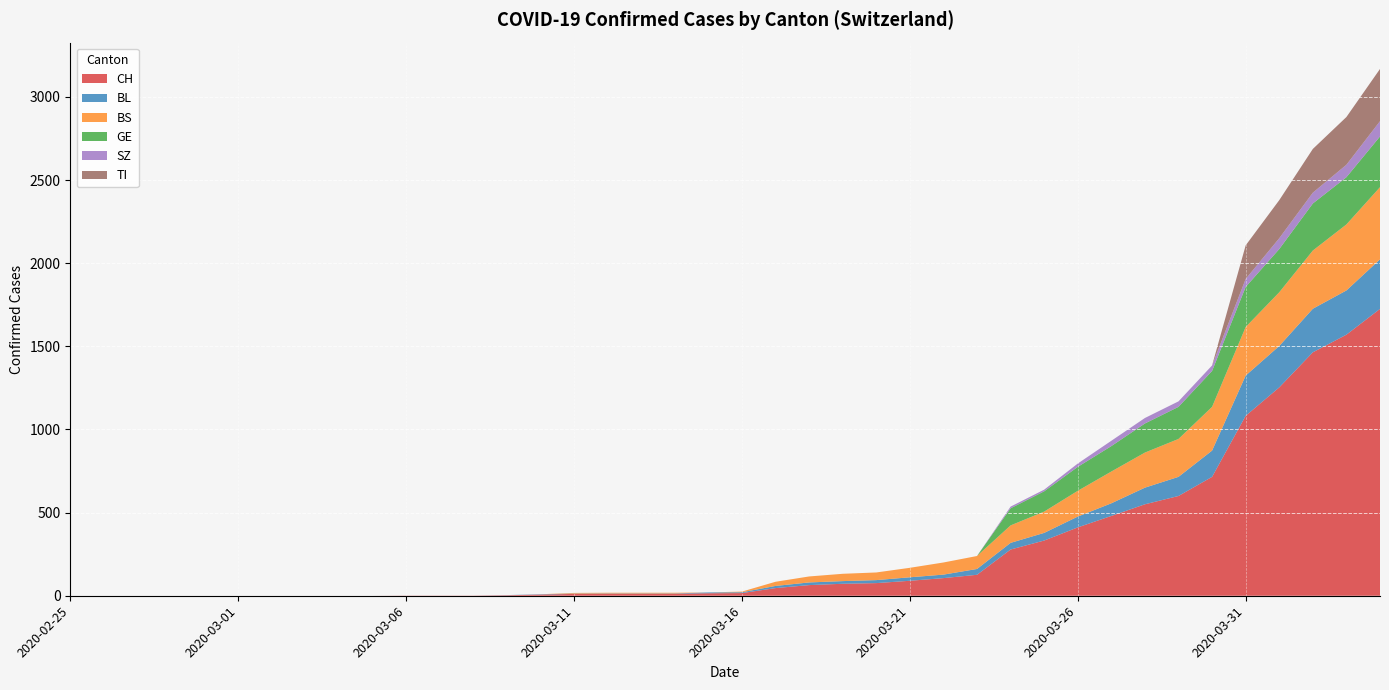

Reading left to right, list all the values displayed in this chart.

CH: 2020-02-25=0	2020-02-26=0	2020-02-27=0	2020-02-28=0	2020-02-29=0	2020-03-01=0	2020-03-02=0	2020-03-03=0	2020-03-04=0	2020-03-05=0	2020-03-06=1	2020-03-07=1	2020-03-08=1	2020-03-09=3	2020-03-10=7	2020-03-11=11	2020-03-12=12	2020-03-13=12	2020-03-14=12	2020-03-15=15	2020-03-16=16	2020-03-17=46	2020-03-18=64	2020-03-19=72	2020-03-20=76	2020-03-21=90	2020-03-22=106	2020-03-23=126	2020-03-24=278	2020-03-25=332	2020-03-26=411	2020-03-27=480	2020-03-28=550	2020-03-29=600	2020-03-30=715	2020-03-31=1082	2020-04-01=1253	2020-04-02=1464	2020-04-03=1570	2020-04-04=1725
BL: 2020-02-25=0	2020-02-26=0	2020-02-27=0	2020-02-28=0	2020-02-29=0	2020-03-01=0	2020-03-02=0	2020-03-03=0	2020-03-04=0	2020-03-05=0	2020-03-06=0	2020-03-07=0	2020-03-08=0	2020-03-09=1	2020-03-10=2	2020-03-11=2	2020-03-12=2	2020-03-13=2	2020-03-14=2	2020-03-15=5	2020-03-16=5	2020-03-17=13	2020-03-18=16	2020-03-19=16	2020-03-20=18	2020-03-21=21	2020-03-22=21	2020-03-23=35	2020-03-24=40	2020-03-25=46	2020-03-26=65	2020-03-27=76	2020-03-28=100	2020-03-29=115	2020-03-30=158	2020-03-31=242	2020-04-01=249	2020-04-02=262	2020-04-03=266	2020-04-04=298
BS: 2020-02-25=0	2020-02-26=0	2020-02-27=0	2020-02-28=0	2020-02-29=0	2020-03-01=0	2020-03-02=0	2020-03-03=0	2020-03-04=0	2020-03-05=0	2020-03-06=0	2020-03-07=0	2020-03-08=0	2020-03-09=0	2020-03-10=0	2020-03-11=4	2020-03-12=4	2020-03-13=4	2020-03-14=4	2020-03-15=0	2020-03-16=4	2020-03-17=25	2020-03-18=36	2020-03-19=44	2020-03-20=46	2020-03-21=57	2020-03-22=73	2020-03-23=78	2020-03-24=105	2020-03-25=128	2020-03-26=155	2020-03-27=191	2020-03-28=211	2020-03-29=228	2020-03-30=263	2020-03-31=292	2020-04-01=323	2020-04-02=350	2020-04-03=397	2020-04-04=434
GE: 2020-02-25=0	2020-02-26=0	2020-02-27=0	2020-02-28=0	2020-02-29=0	2020-03-01=0	2020-03-02=0	2020-03-03=0	2020-03-04=0	2020-03-05=0	2020-03-06=0	2020-03-07=0	2020-03-08=0	2020-03-09=0	2020-03-10=0	2020-03-11=0	2020-03-12=0	2020-03-13=0	2020-03-14=0	2020-03-15=0	2020-03-16=0	2020-03-17=0	2020-03-18=0	2020-03-19=0	2020-03-20=0	2020-03-21=0	2020-03-22=0	2020-03-23=0	2020-03-24=103	2020-03-25=122	2020-03-26=144	2020-03-27=153	2020-03-28=175	2020-03-29=193	2020-03-30=216	2020-03-31=241	2020-04-01=260	2020-04-02=283	2020-04-03=284	2020-04-04=305
SZ: 2020-02-25=0	2020-02-26=0	2020-02-27=0	2020-02-28=0	2020-02-29=0	2020-03-01=0	2020-03-02=0	2020-03-03=0	2020-03-04=0	2020-03-05=0	2020-03-06=0	2020-03-07=0	2020-03-08=0	2020-03-09=0	2020-03-10=0	2020-03-11=0	2020-03-12=0	2020-03-13=0	2020-03-14=0	2020-03-15=0	2020-03-16=0	2020-03-17=0	2020-03-18=0	2020-03-19=0	2020-03-20=0	2020-03-21=0	2020-03-22=0	2020-03-23=0	2020-03-24=10	2020-03-25=10	2020-03-26=20	2020-03-27=32	2020-03-28=33	2020-03-29=33	2020-03-30=33	2020-03-31=48	2020-04-01=65	2020-04-02=65	2020-04-03=75	2020-04-04=92
TI: 2020-02-25=0	2020-02-26=0	2020-02-27=0	2020-02-28=0	2020-02-29=0	2020-03-01=0	2020-03-02=0	2020-03-03=0	2020-03-04=0	2020-03-05=0	2020-03-06=0	2020-03-07=0	2020-03-08=0	2020-03-09=0	2020-03-10=0	2020-03-11=0	2020-03-12=0	2020-03-13=0	2020-03-14=0	2020-03-15=0	2020-03-16=0	2020-03-17=0	2020-03-18=0	2020-03-19=0	2020-03-20=0	2020-03-21=0	2020-03-22=0	2020-03-23=0	2020-03-24=0	2020-03-25=0	2020-03-26=0	2020-03-27=0	2020-03-28=0	2020-03-29=0	2020-03-30=0	2020-03-31=202	2020-04-01=229	2020-04-02=263	2020-04-03=287	2020-04-04=314